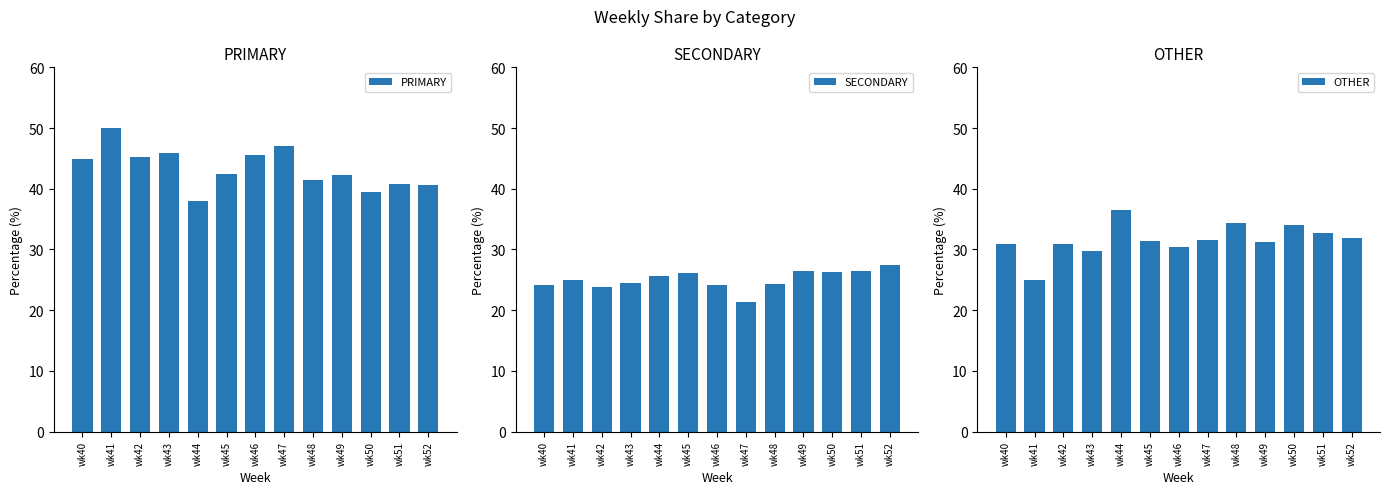

What is the spread (max minus min) of values at wk50?

13.2